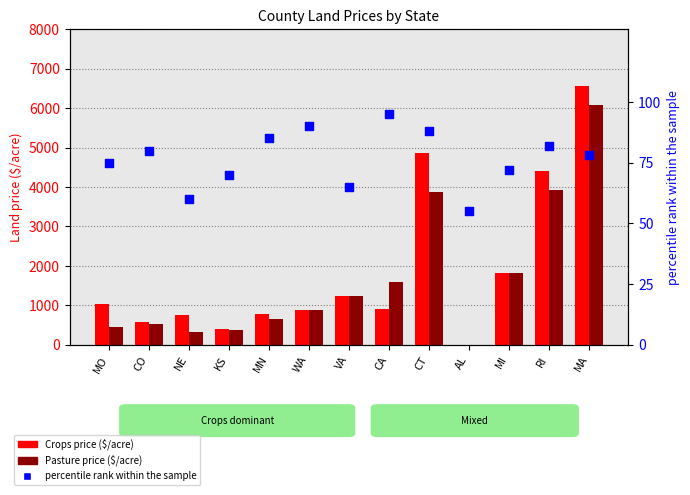

Which series reaches the minimum Y coordinate?

Crops price ($/acre)